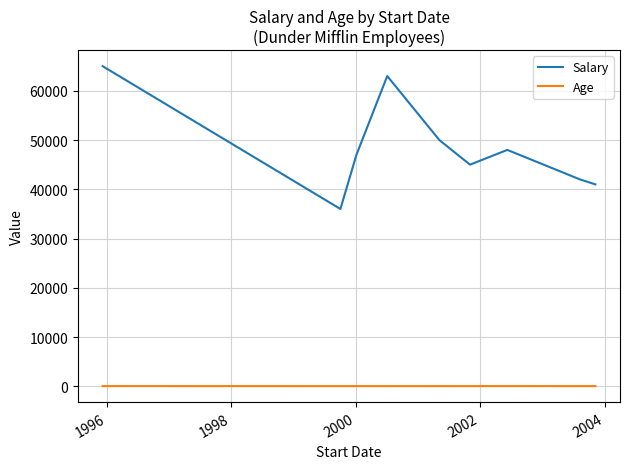

What is the lowest value of the Salary series?

36000